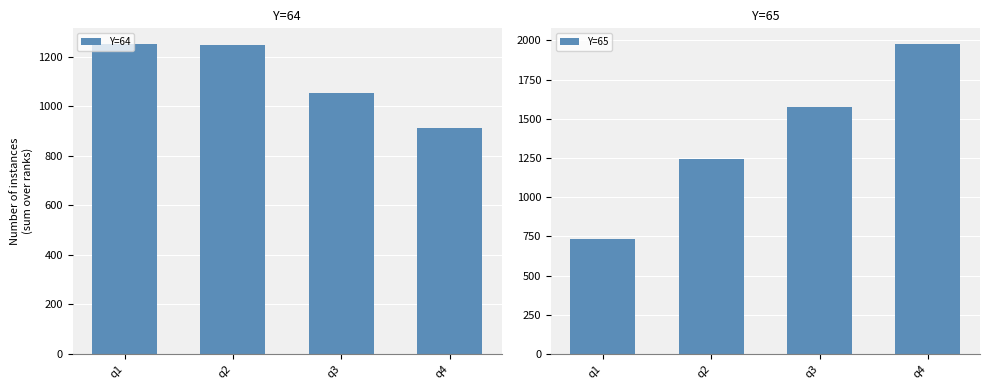

What is the difference between the second highest and minimum values in the Y=64 series?

338